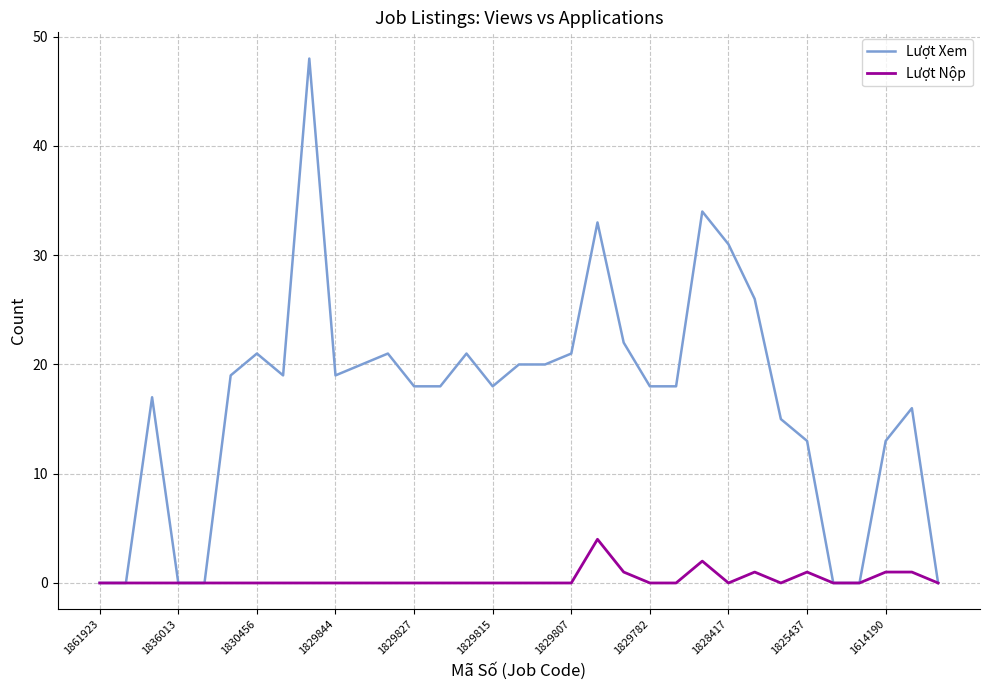

What is the highest value of the Lượt Nộp series?

4